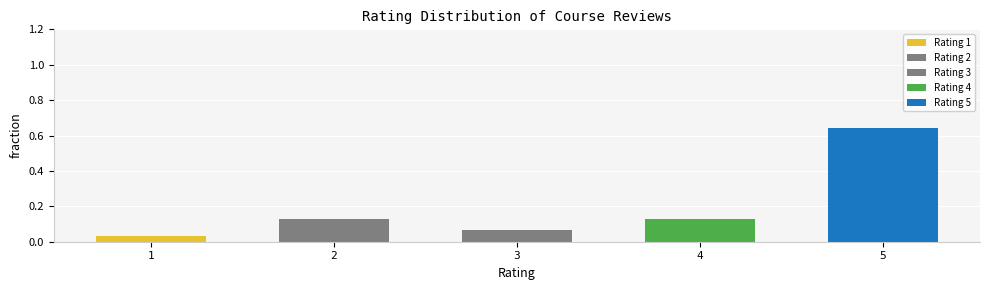

What is the difference between the values at 5 and 4?

0.5